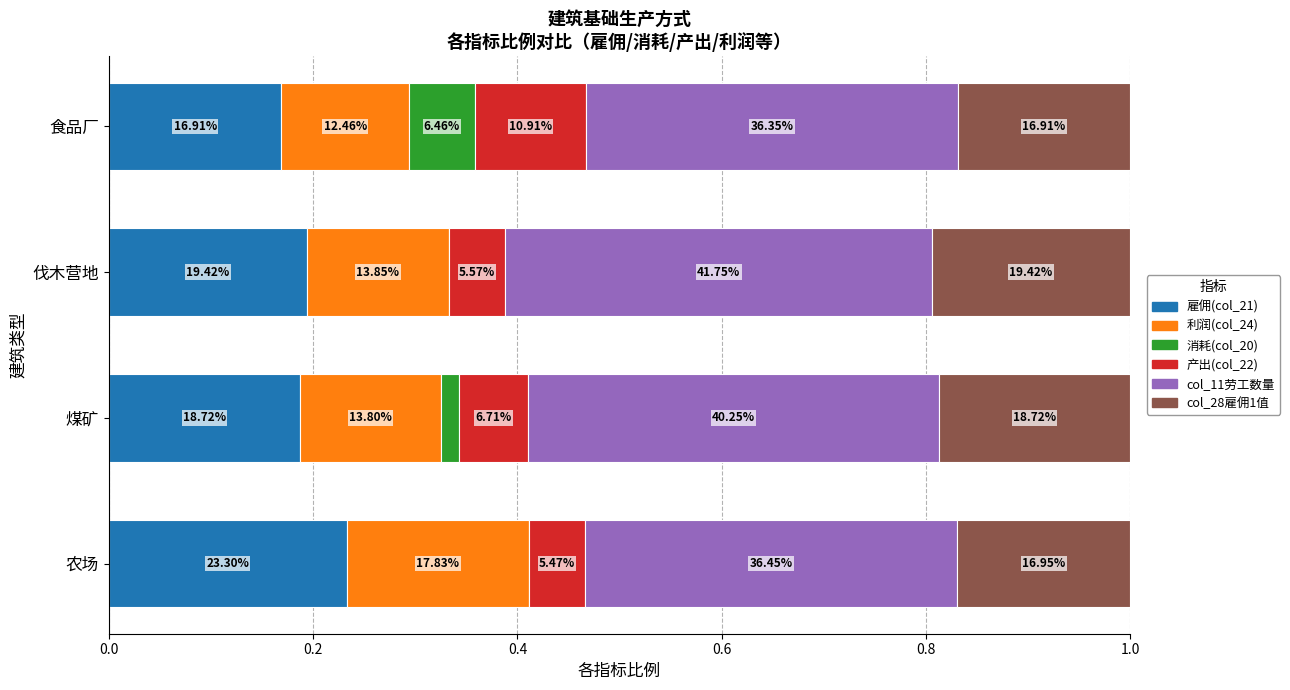

What are all the series names shown in the legend?

雇佣(col_21), 利润(col_24), 消耗(col_20), 产出(col_22), col_11劳工数量, col_28雇佣1值